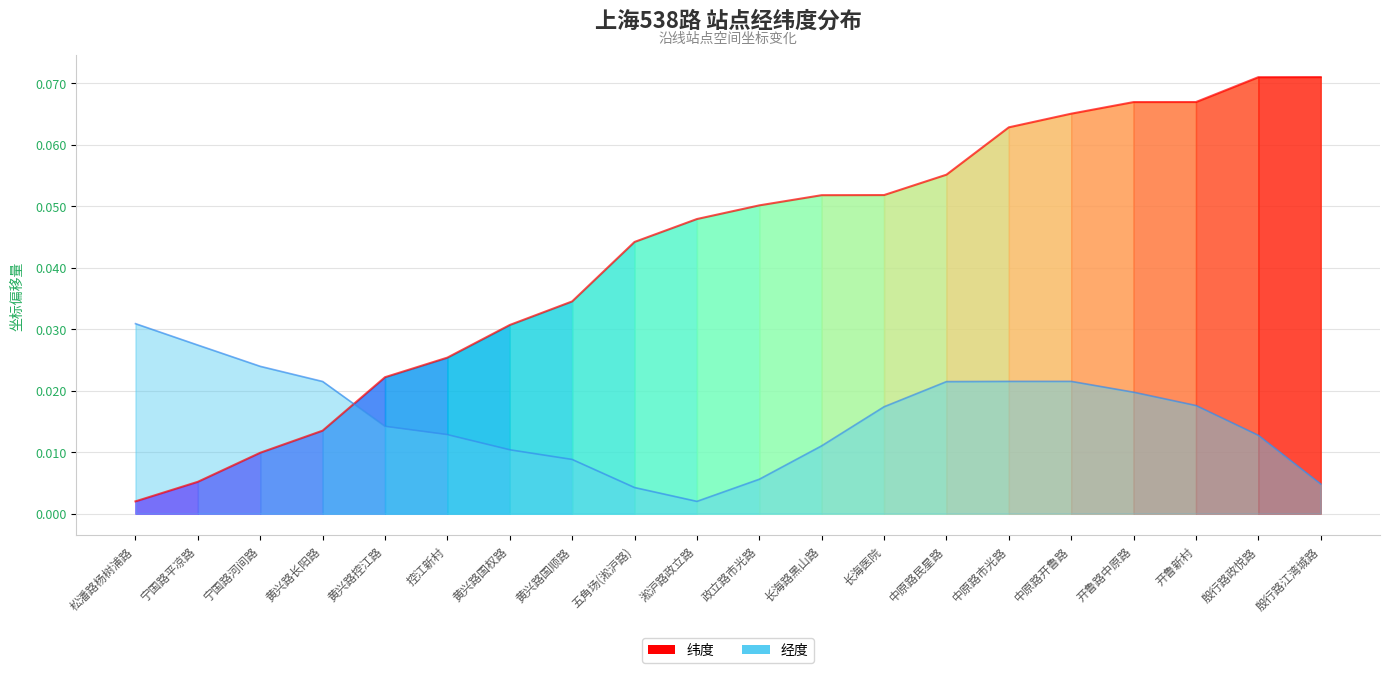

True or false: 经度 has a value of 0.0 at 宁国路平凉路.

False